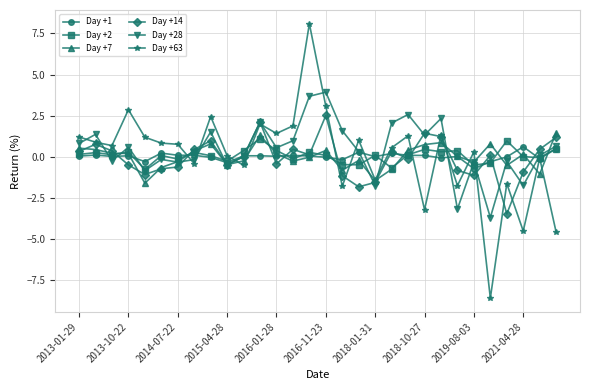

Which series has the widest spread of values?

Day +63